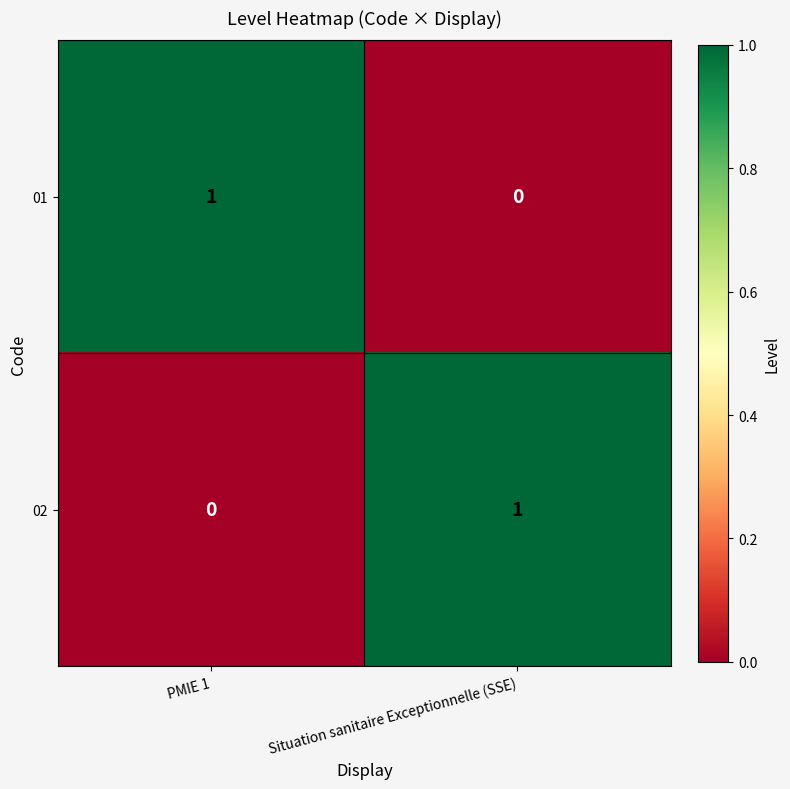

True or false: 02 has a value of 1 at PMIE 1.

False